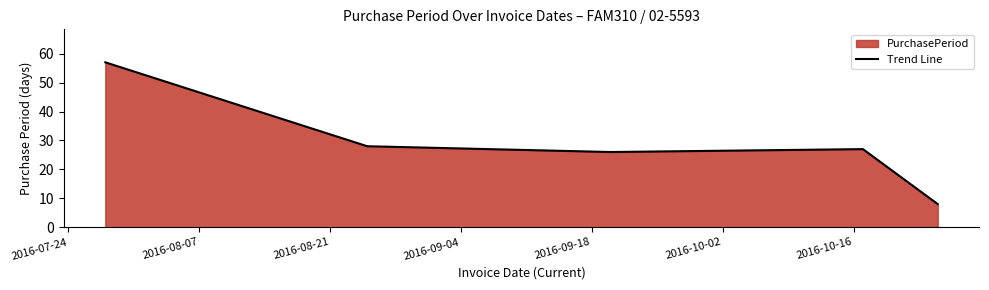

What is the difference between the second highest and minimum values?

20